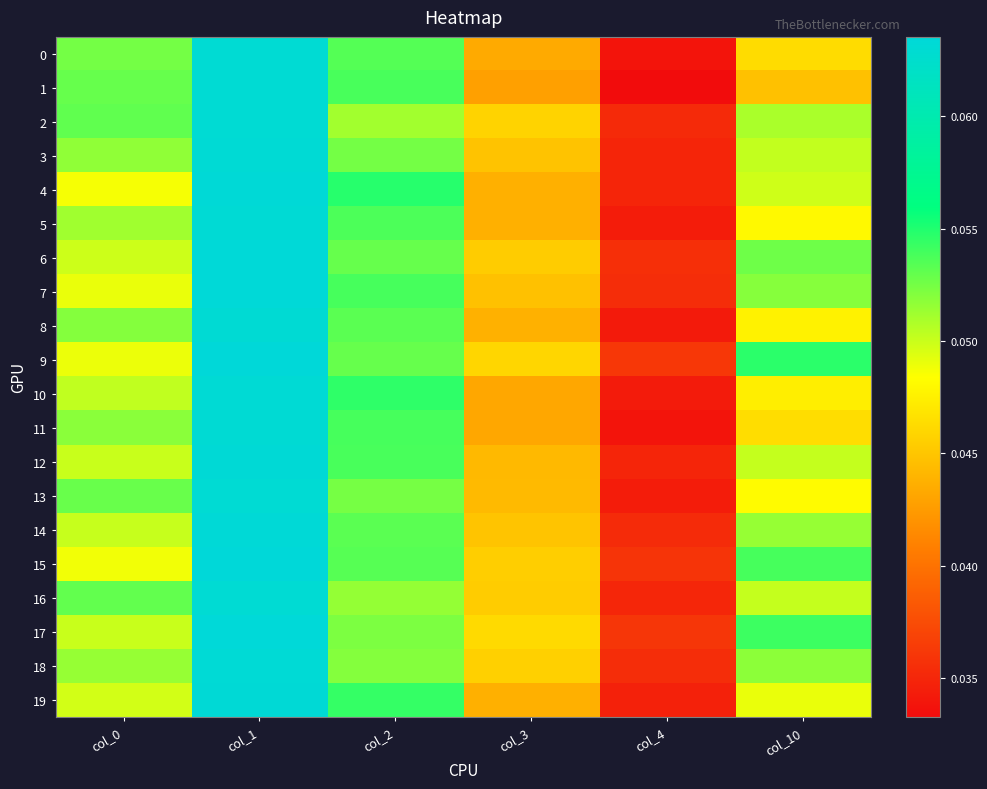

At how many categories does at least one series exceed 0?

6